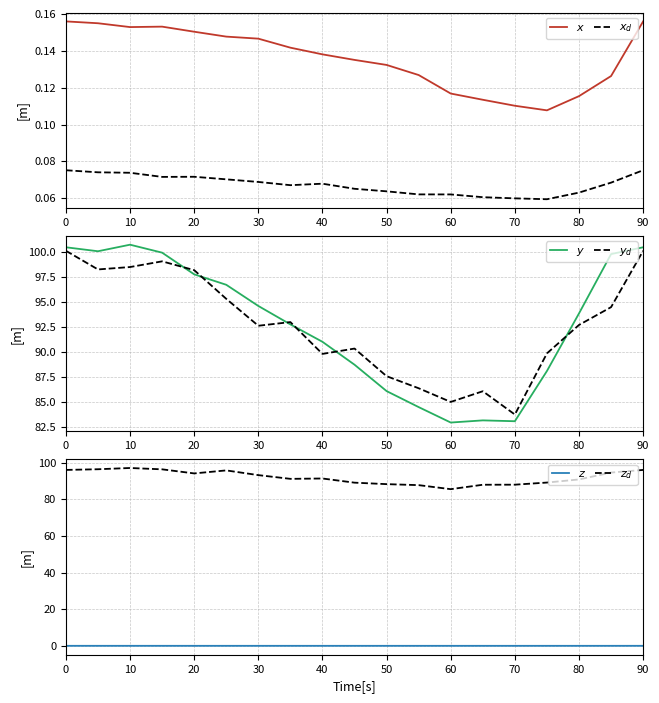

What is the label of the 13th point from the left?

60